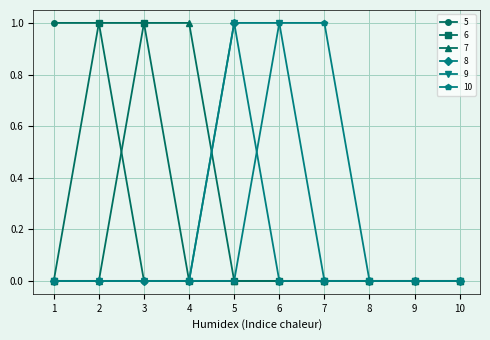

The 9 series shows 0 at 10. True or false?

True